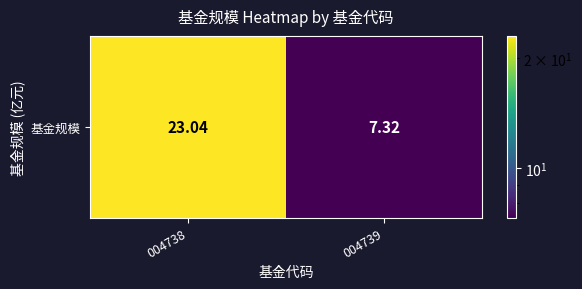

What is the maximum value shown in the chart?

23.0